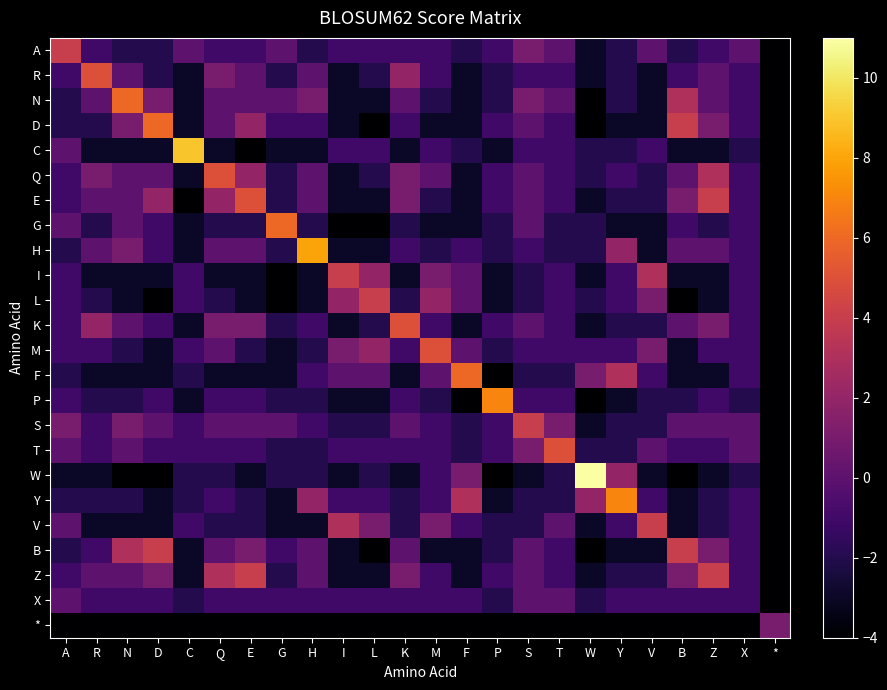

List the series in order of their peak value, lowest first.

X, *, A, I, L, S, V, B, Z, R, Q, E, K, M, T, N, D, G, F, P, Y, H, C, W